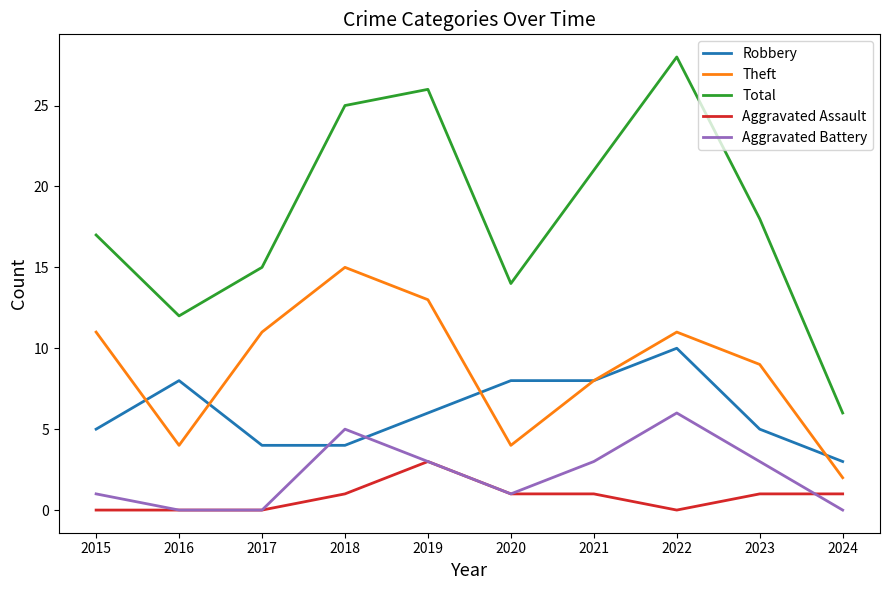

What is the average value of the Aggravated Battery series?

2